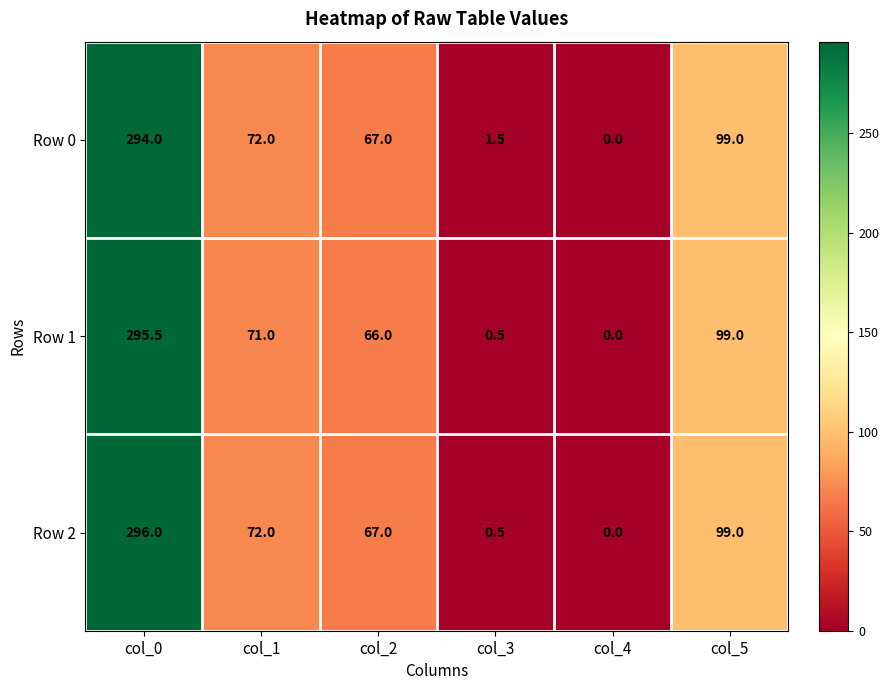

What is the difference between the Row 1 values at col_1 and col_2?

5.0